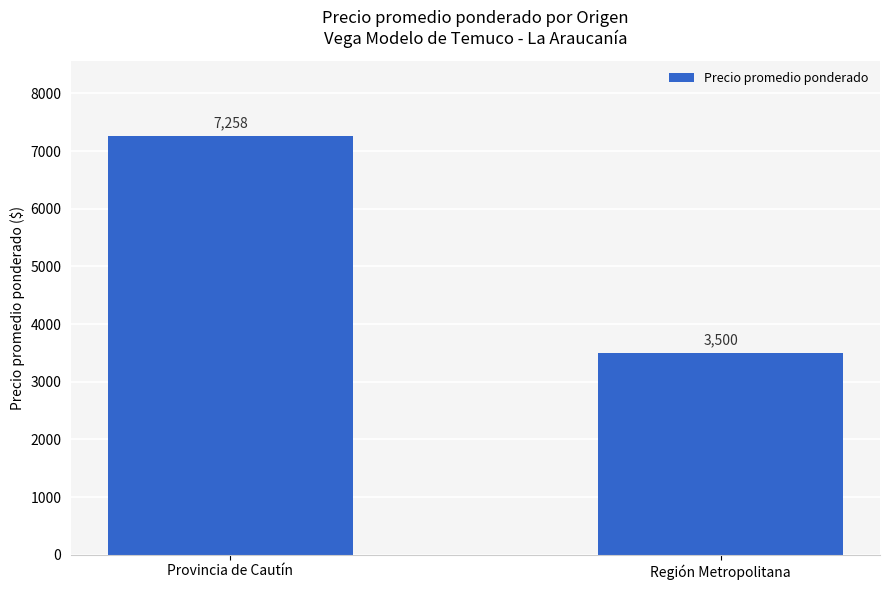

True or false: the data shows 2110 at Región Metropolitana.

False